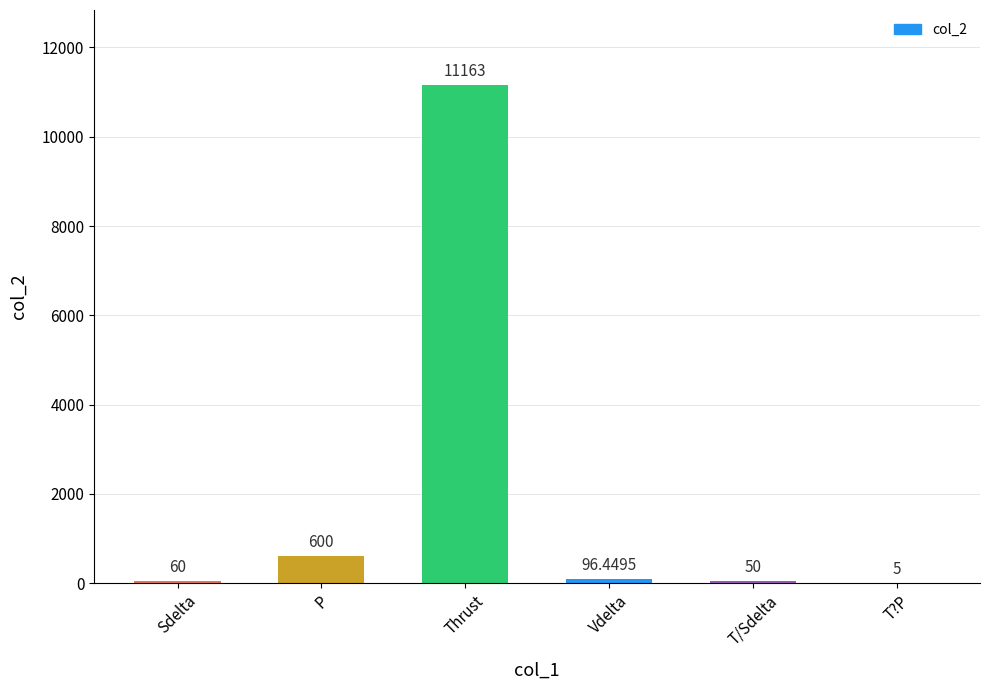

Where is the data nearest to the value 5584?

P